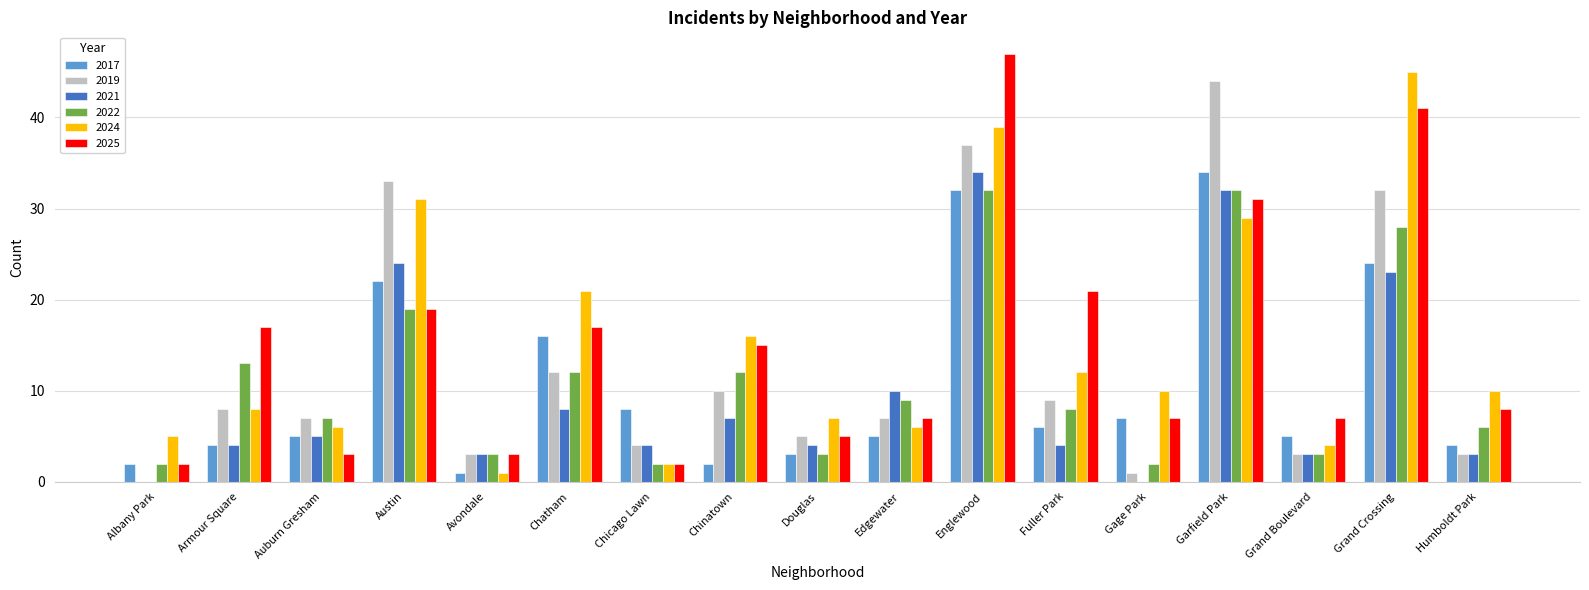

At which label does 2017 reach its peak?

Garfield Park